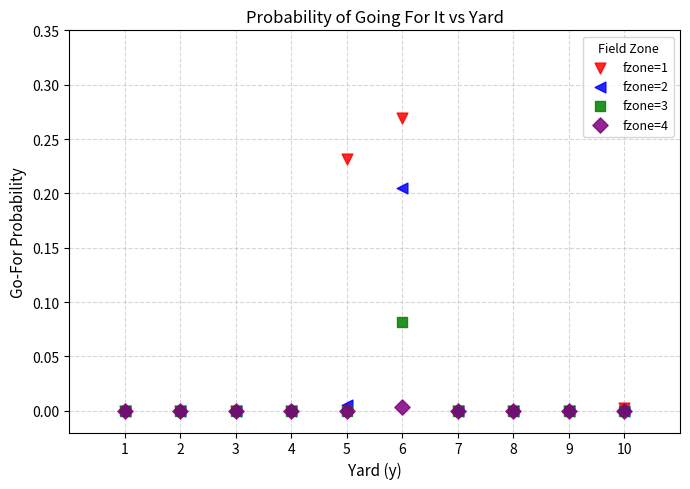

What are all the series names shown in the legend?

fzone=1, fzone=2, fzone=3, fzone=4